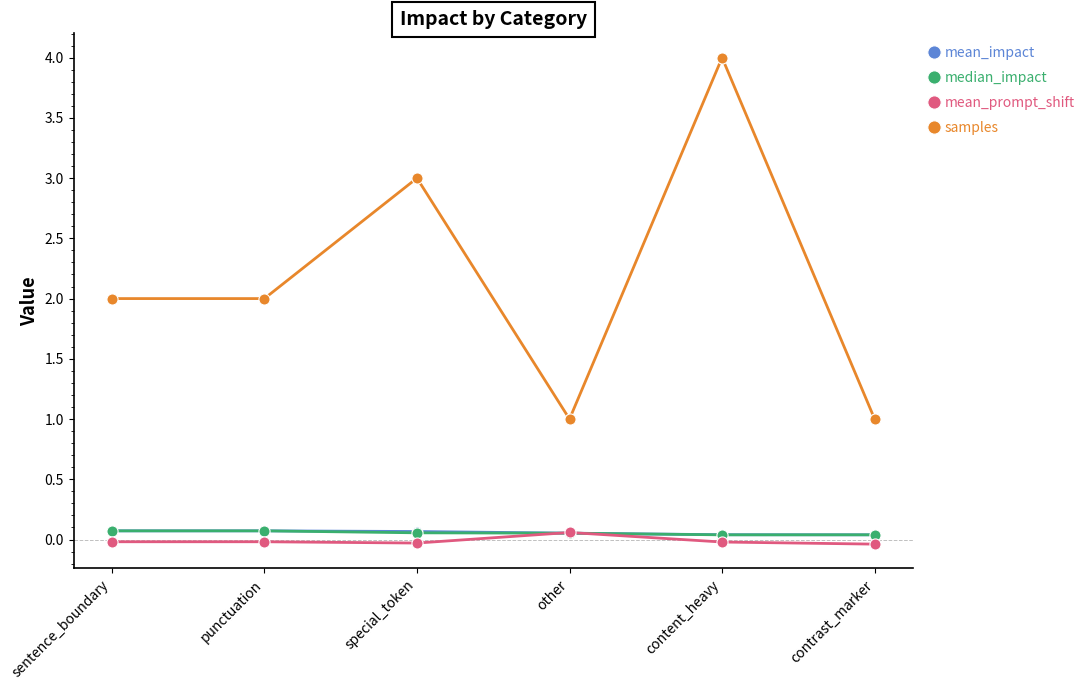

What is the difference between the highest and lowest values at punctuation?

2.0